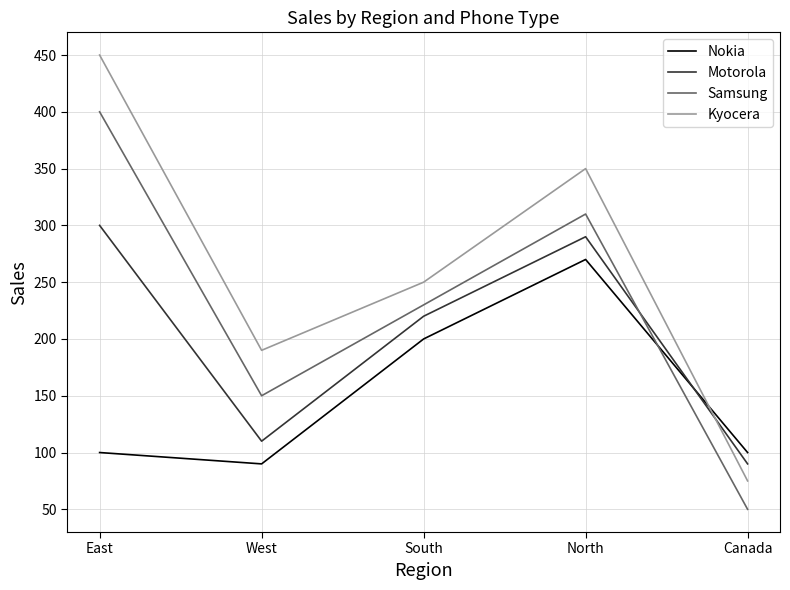

What is the spread (max minus min) of values at Canada?

50